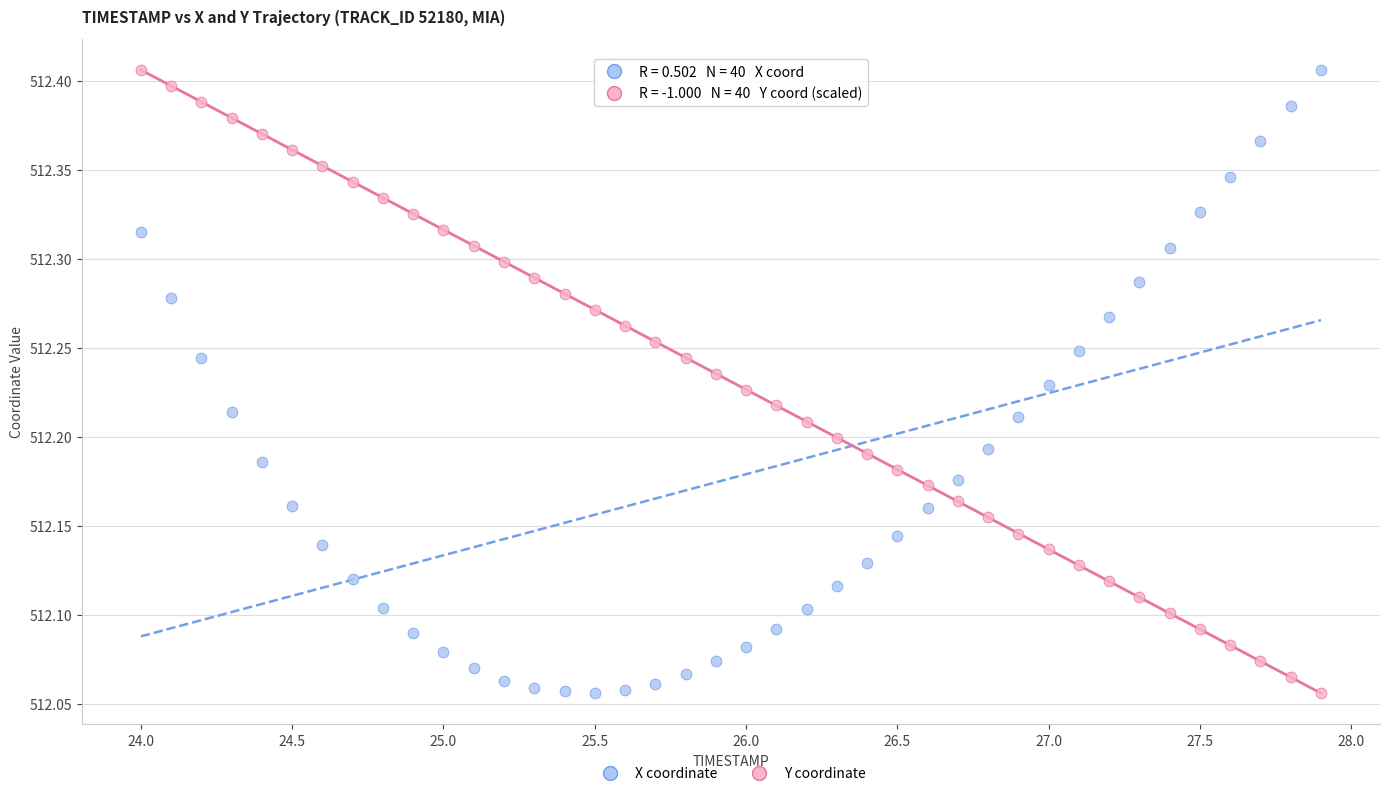

Across all data points, what is the range of X values (max minus min)?

3.9